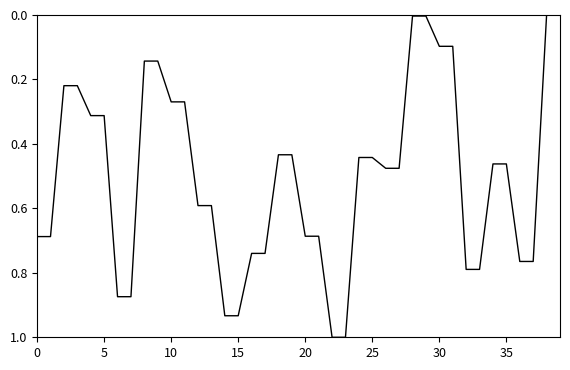

What is the maximum value shown in the chart?

1.0